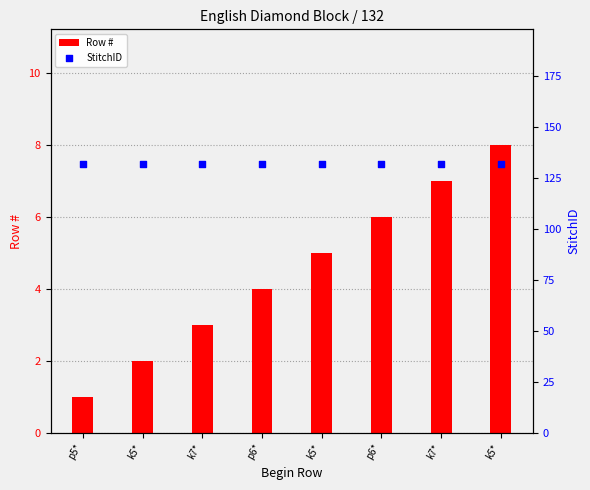

Which series reaches the maximum Y coordinate?

StitchID